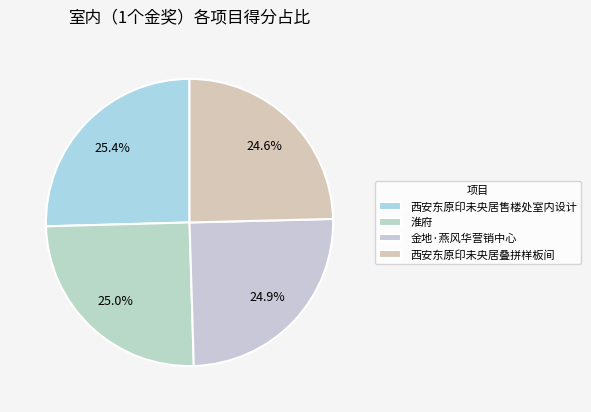

Does 金地·燕风华营销中心 represent more than half of the total?

No